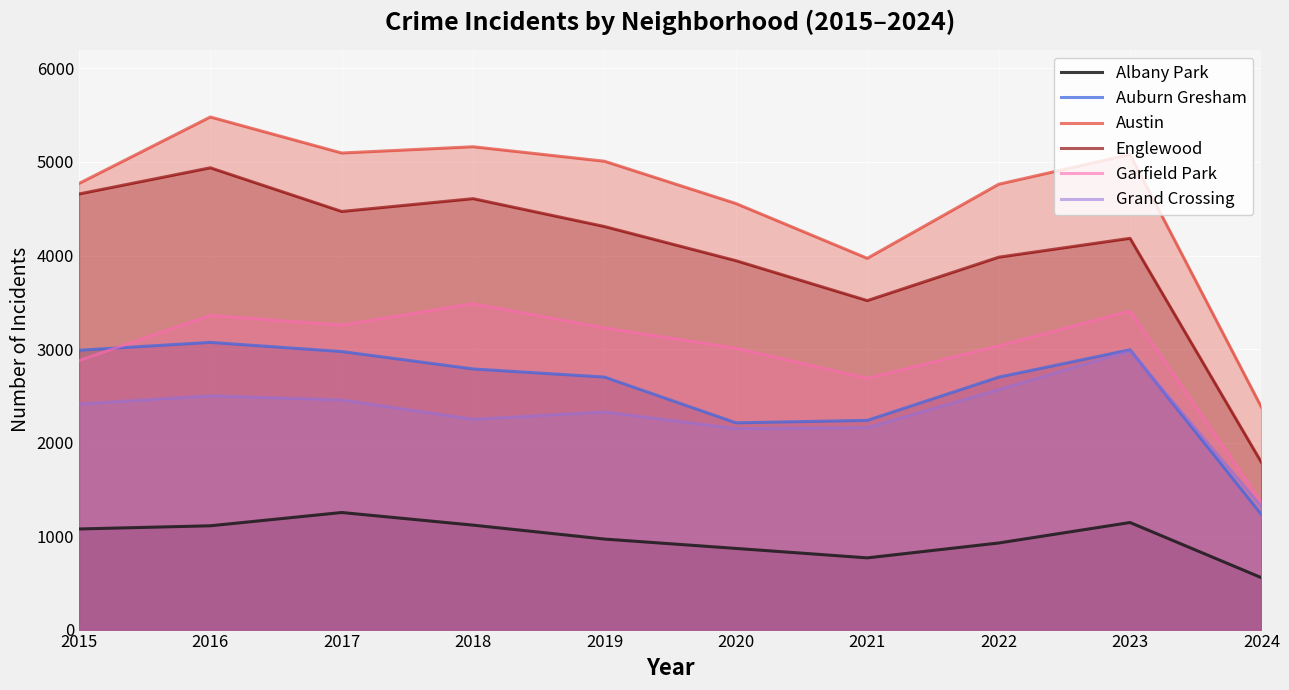

Which series has the largest total across all categories?

Austin